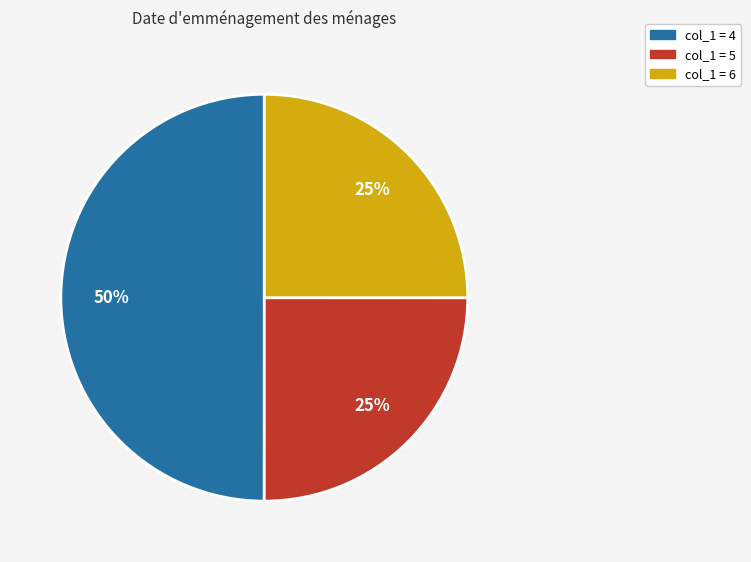

How many slices are in this pie chart?

3